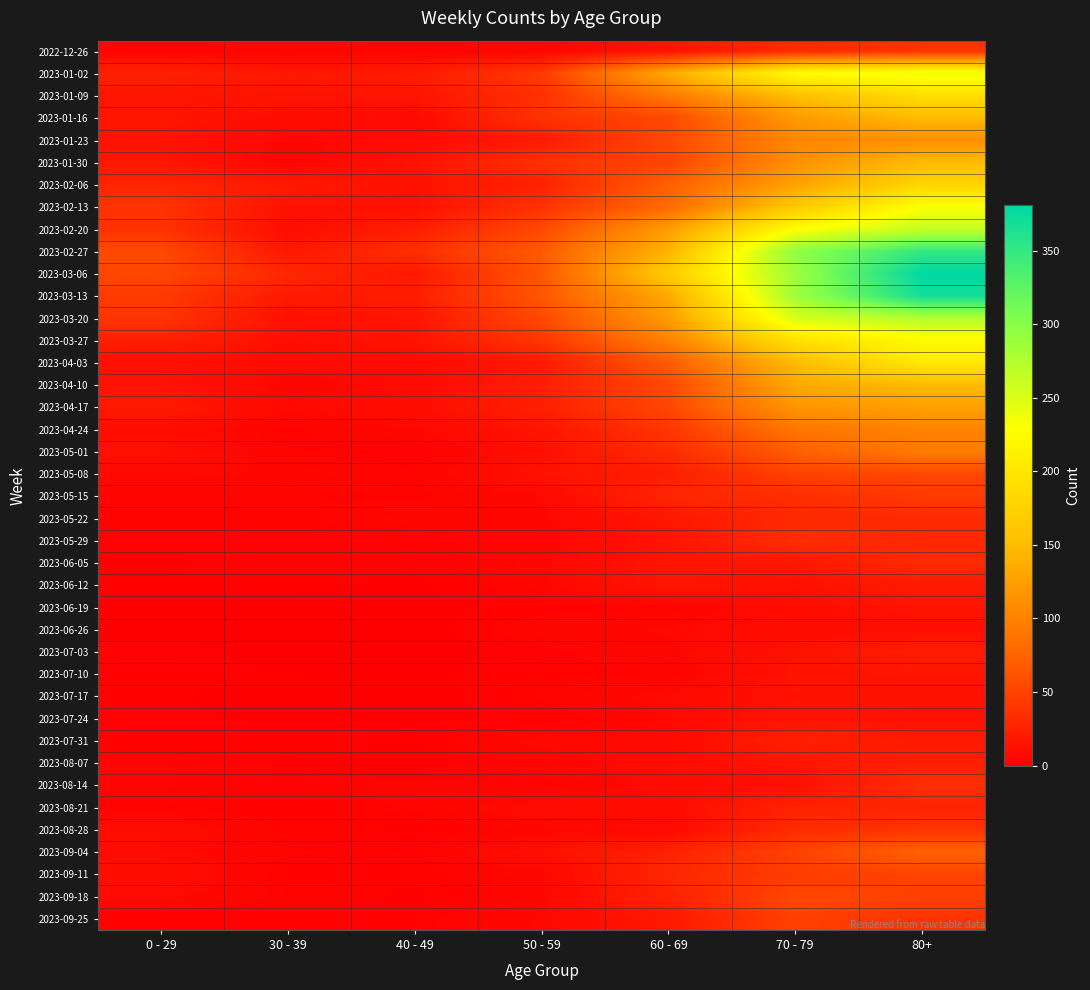

At 80+, list the series in order from smallest to largest.

2023-06-26, 2023-07-24, 2023-07-17, 2023-06-19, 2023-07-10, 2023-06-12, 2023-07-31, 2023-07-03, 2023-08-07, 2023-08-21, 2023-05-29, 2023-05-22, 2023-06-05, 2023-08-14, 2022-12-26, 2023-09-25, 2023-08-28, 2023-05-15, 2023-09-18, 2023-09-11, 2023-05-08, 2023-09-04, 2023-05-01, 2023-04-24, 2023-01-23, 2023-04-17, 2023-01-30, 2023-04-10, 2023-01-16, 2023-02-06, 2023-01-09, 2023-04-03, 2023-03-27, 2023-02-13, 2023-01-02, 2023-02-20, 2023-03-20, 2023-02-27, 2023-03-13, 2023-03-06